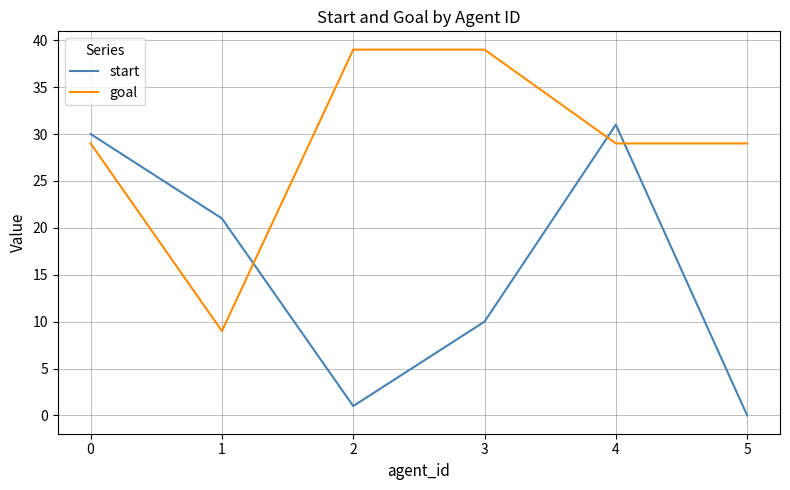

Reading right to left, what are all the values shown in this chart?

start: 5=0	4=31	3=10	2=1	1=21	0=30
goal: 5=29	4=29	3=39	2=39	1=9	0=29